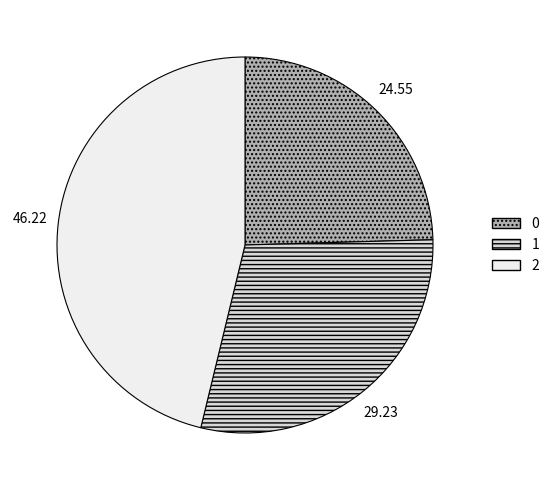

Does 0 represent more than half of the total?

No